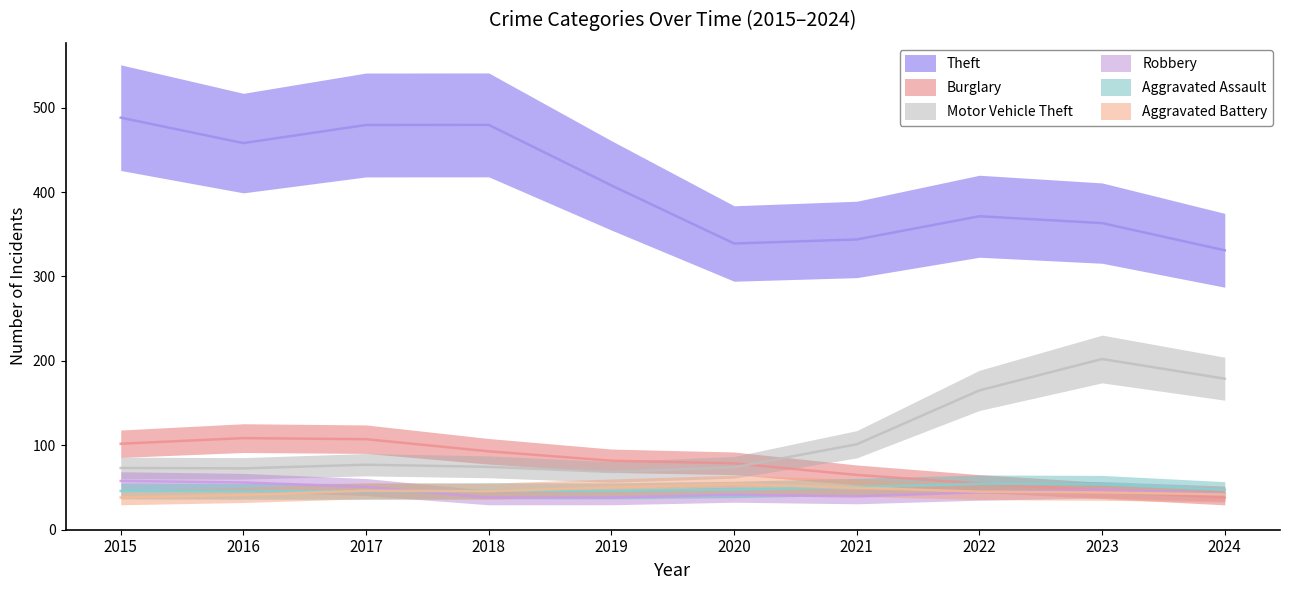

True or false: Aggravated Assault has a value of 50 at 2021.

True